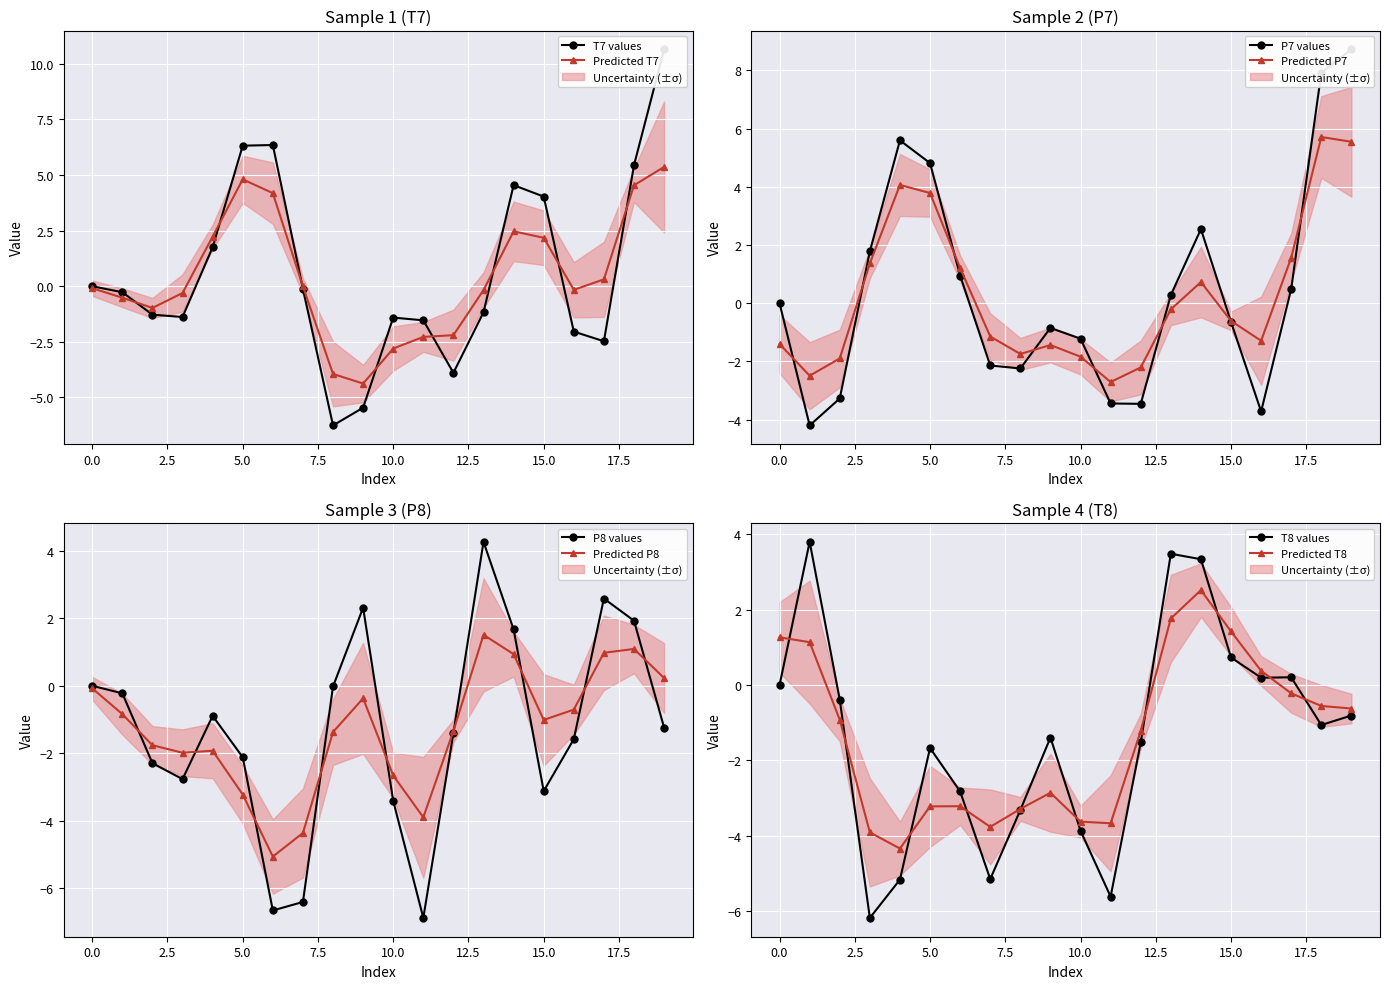

Is the value of P8 at 1 greater than the value of P7 at 12?

Yes